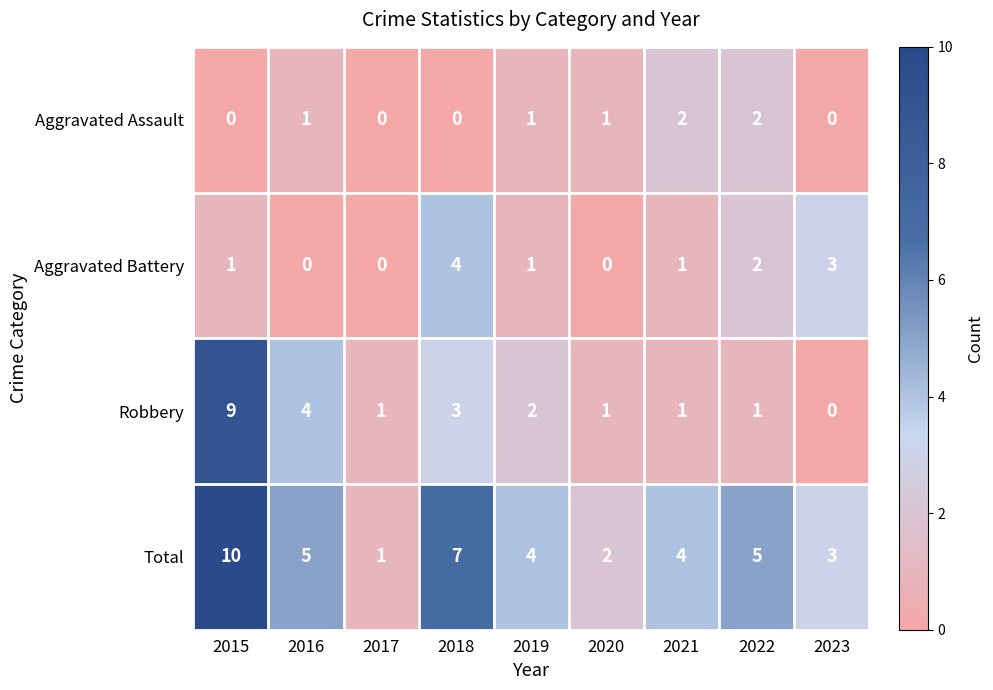

Count the Aggravated Assault values in the range 0 to 1.

7